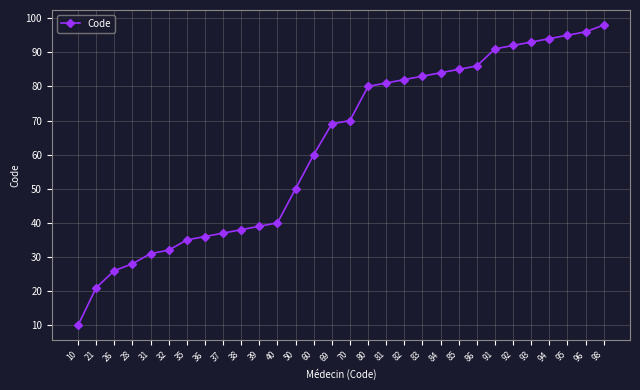

How many data points does each series have?

30